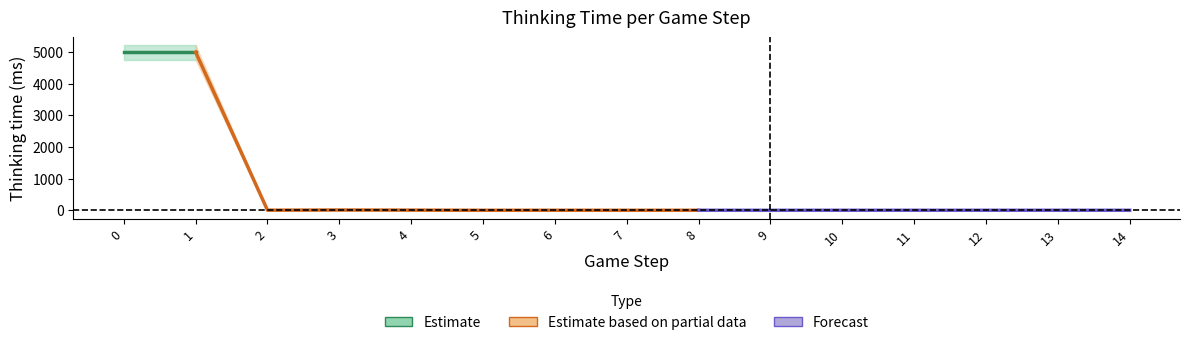

What is the difference between the Thinking time upper values at 3 and 5?

15